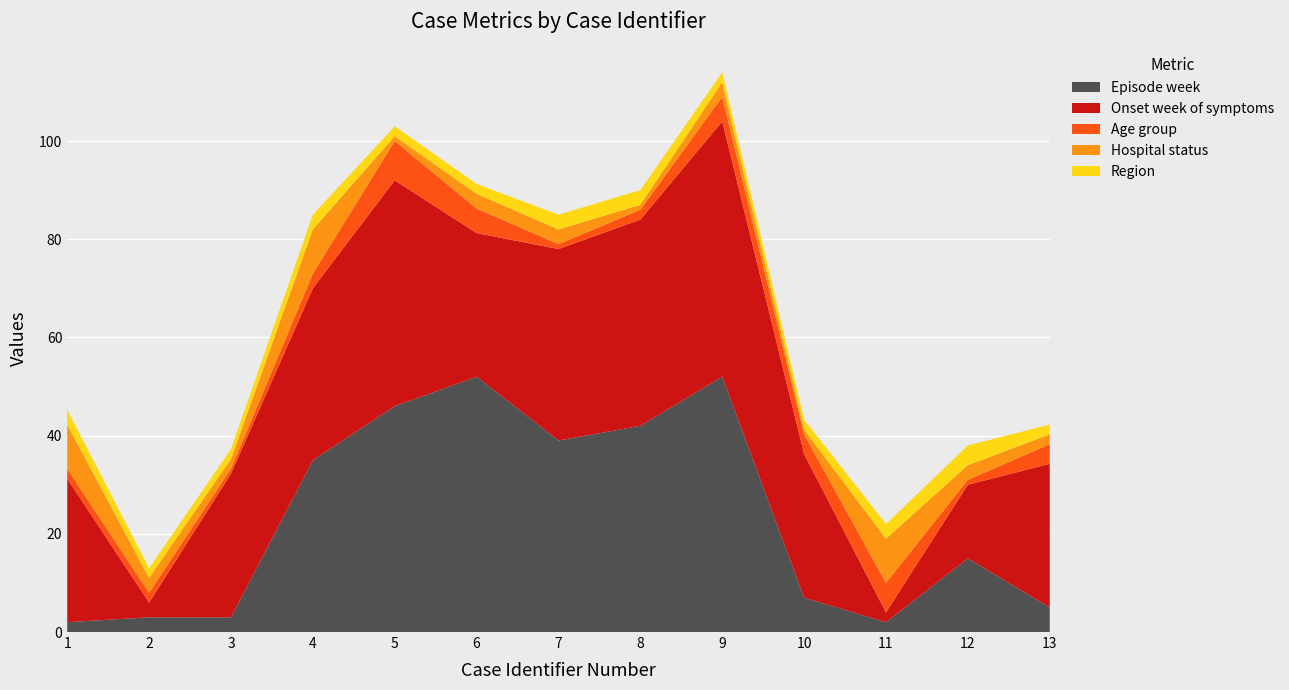

What is the maximum value for Episode week?

52.0